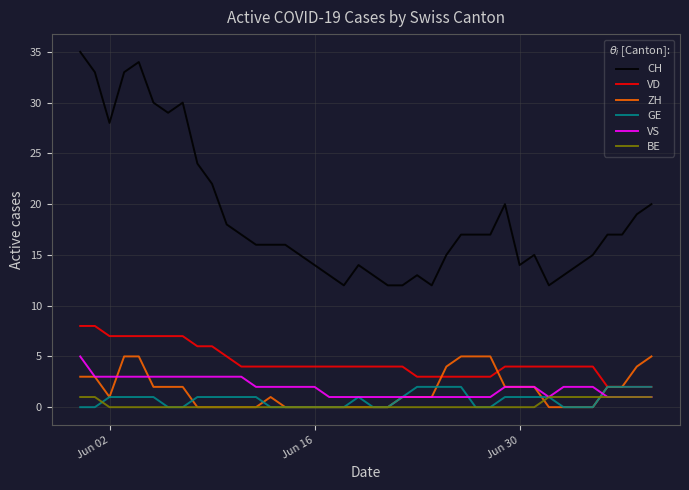

Reading left to right, extract all data points from this chart.

CH: 35	33	28	33	34	30	29	30	24	22	18	17	16	16	16	15	14	13	12	14	13	12	12	13	12	15	17	17	17	20	14	15	12	13	14	15	17	17	19	20
VD: 8	8	7	7	7	7	7	7	6	6	5	4	4	4	4	4	4	4	4	4	4	4	4	3	3	3	3	3	3	4	4	4	4	4	4	4	2	2	2	2
ZH: 3	3	1	5	5	2	2	2	0	0	0	0	0	1	0	0	0	0	0	0	0	0	1	1	1	4	5	5	5	2	2	2	0	0	0	0	2	2	4	5
GE: 0	0	1	1	1	1	0	0	1	1	1	1	1	0	0	0	0	0	0	1	0	0	1	2	2	2	2	0	0	1	1	1	1	0	0	0	2	2	2	2
VS: 5	3	3	3	3	3	3	3	3	3	3	3	2	2	2	2	2	1	1	1	1	1	1	1	1	1	1	1	1	2	2	2	1	2	2	2	1	1	1	1
BE: 1	1	0	0	0	0	0	0	0	0	0	0	0	0	0	0	0	0	0	0	0	0	0	0	0	0	0	0	0	0	0	0	1	1	1	1	1	1	1	1